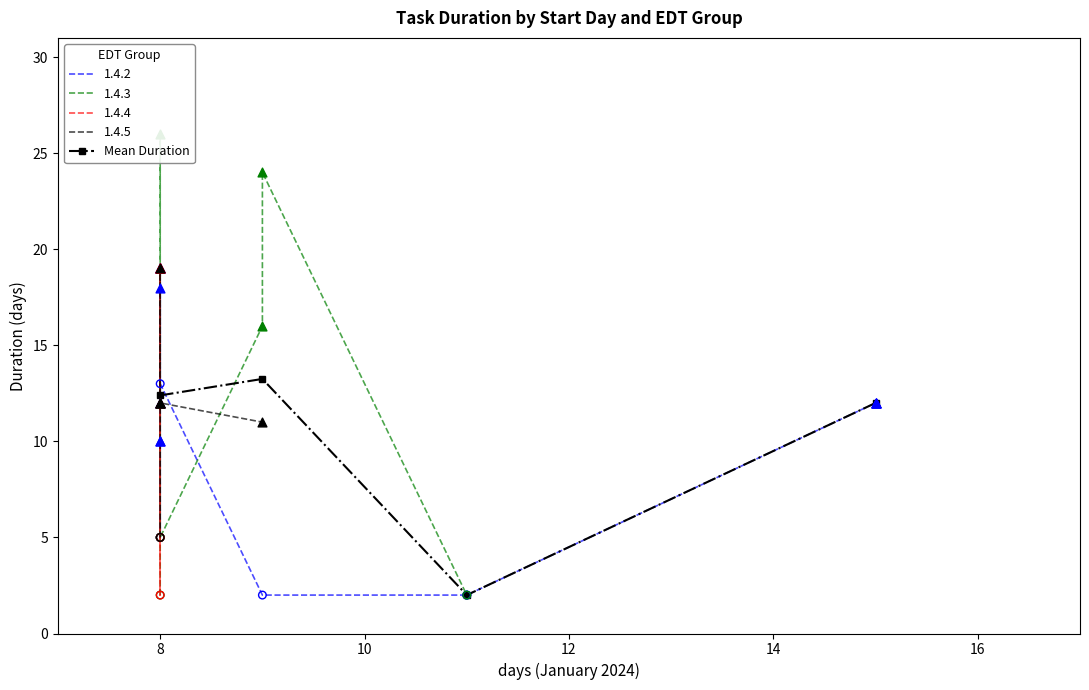

True or false: Mean Duration has more than 2 interior local peaks.

False